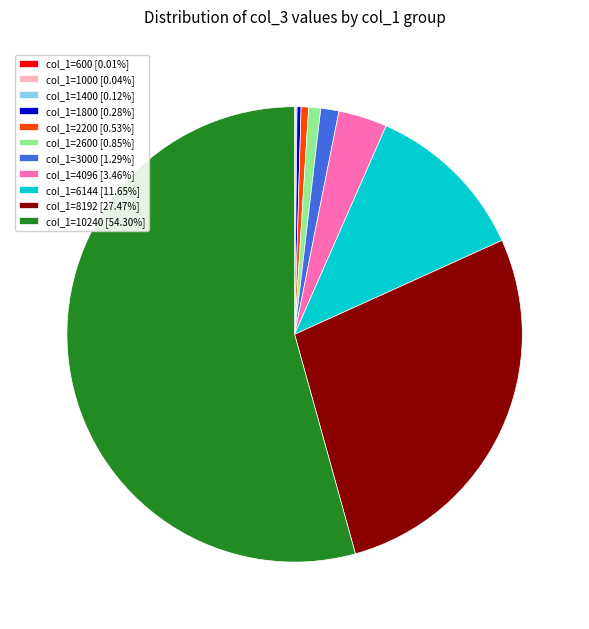

Is there a majority slice in this chart?

Yes